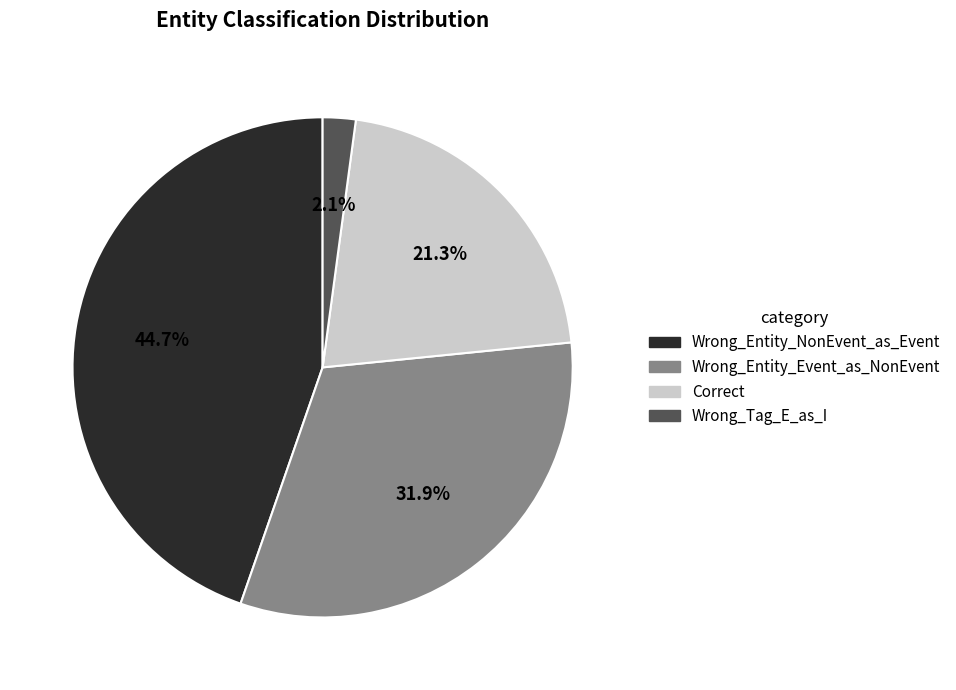

What is the smallest slice in the pie chart?

Wrong_Tag_E_as_I